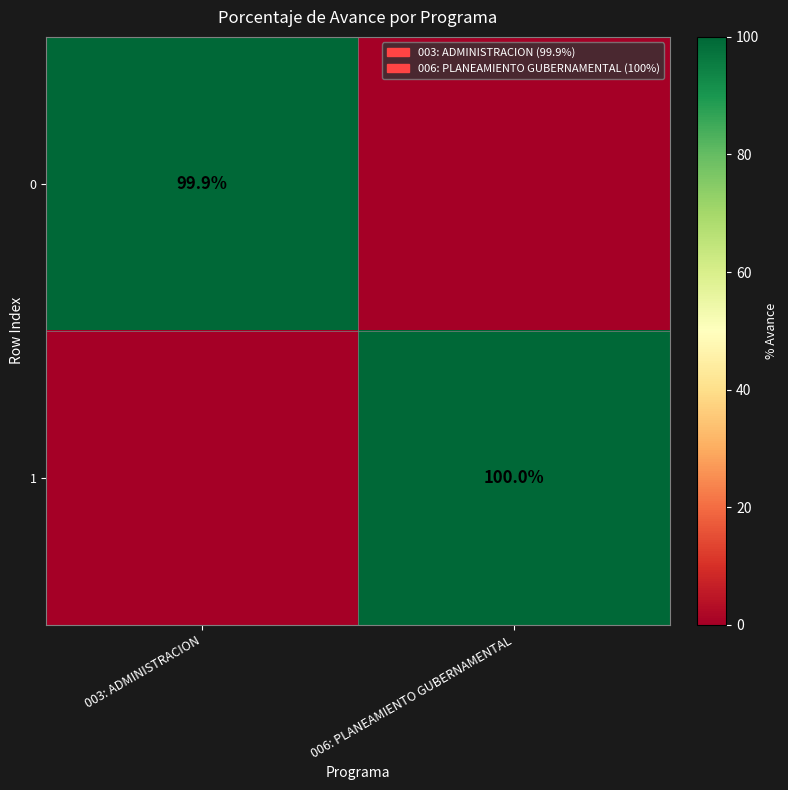

True or false: 1 has a value of 60.9 at 006: PLANEAMIENTO GUBERNAMENTAL.

False